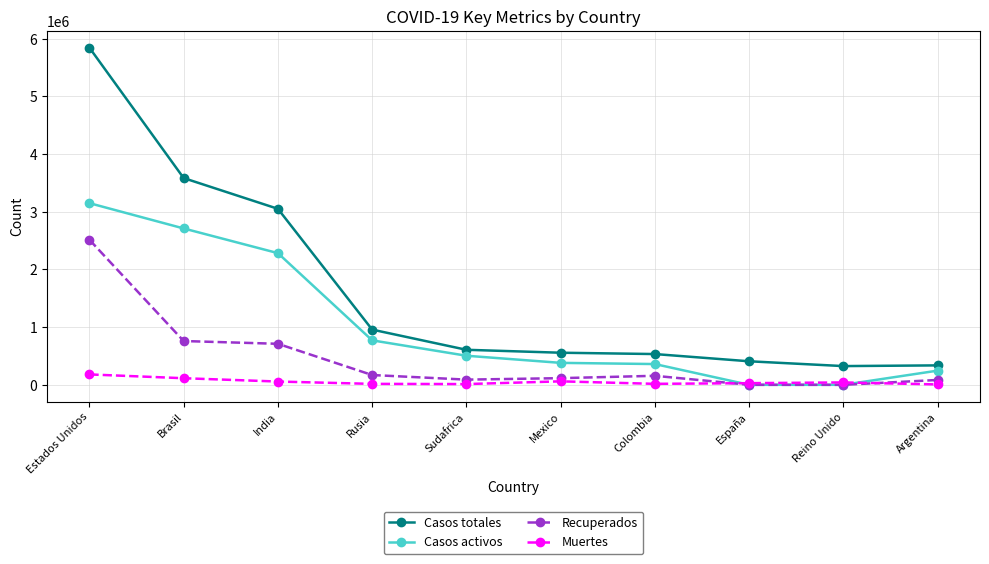

What is the spread (max minus min) of values at Reino Unido?

324601